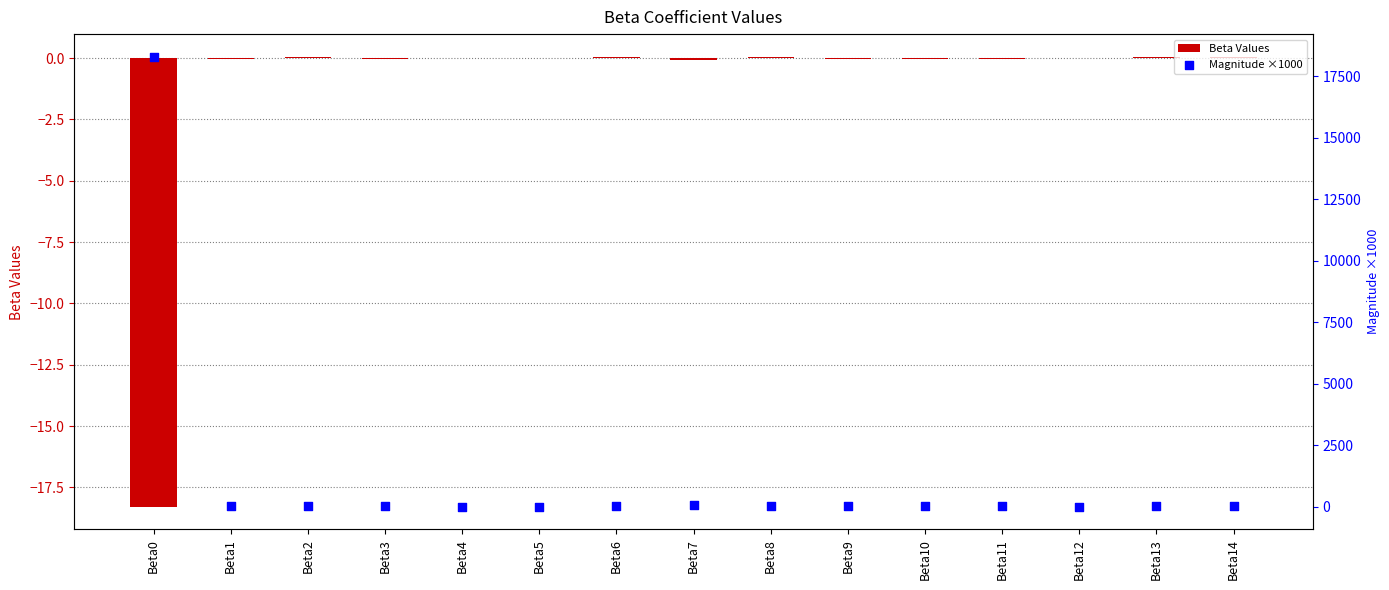

At how many categories does at least one series exceed 14135?

1